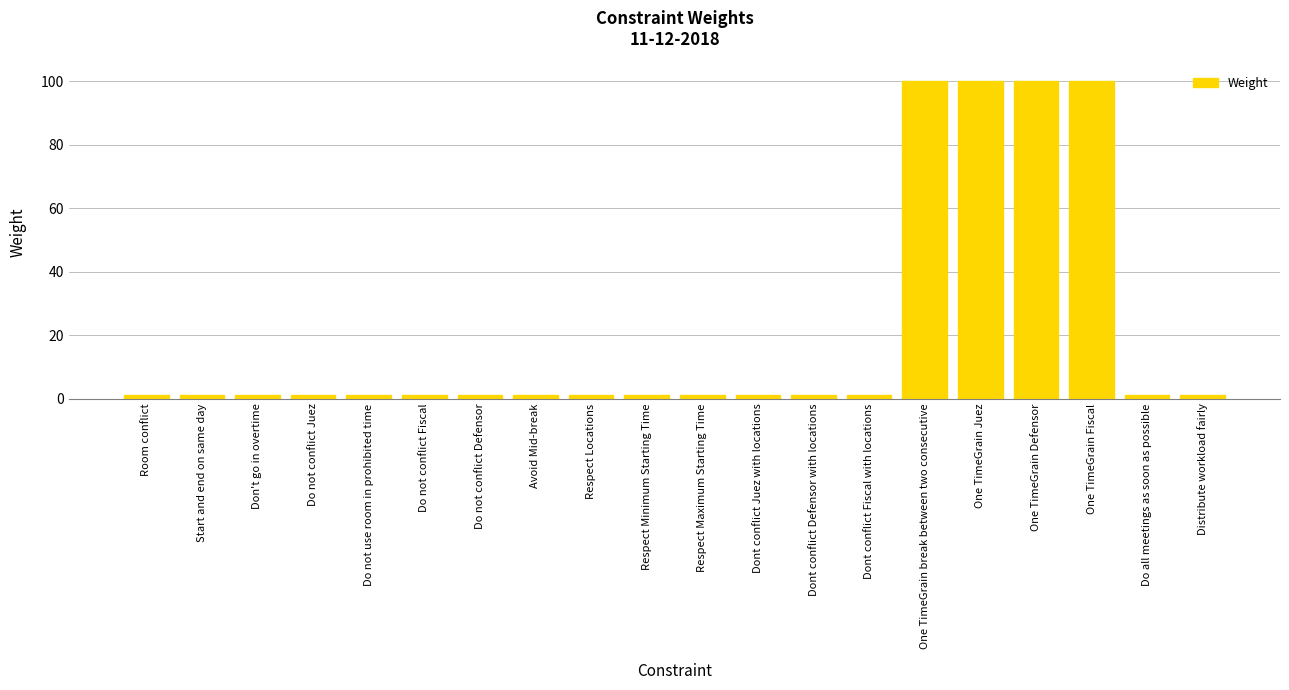

Reading left to right, extract all data points from this chart.

1	1	1	1	1	1	1	1	1	1	1	1	1	1	100	100	100	100	1	1